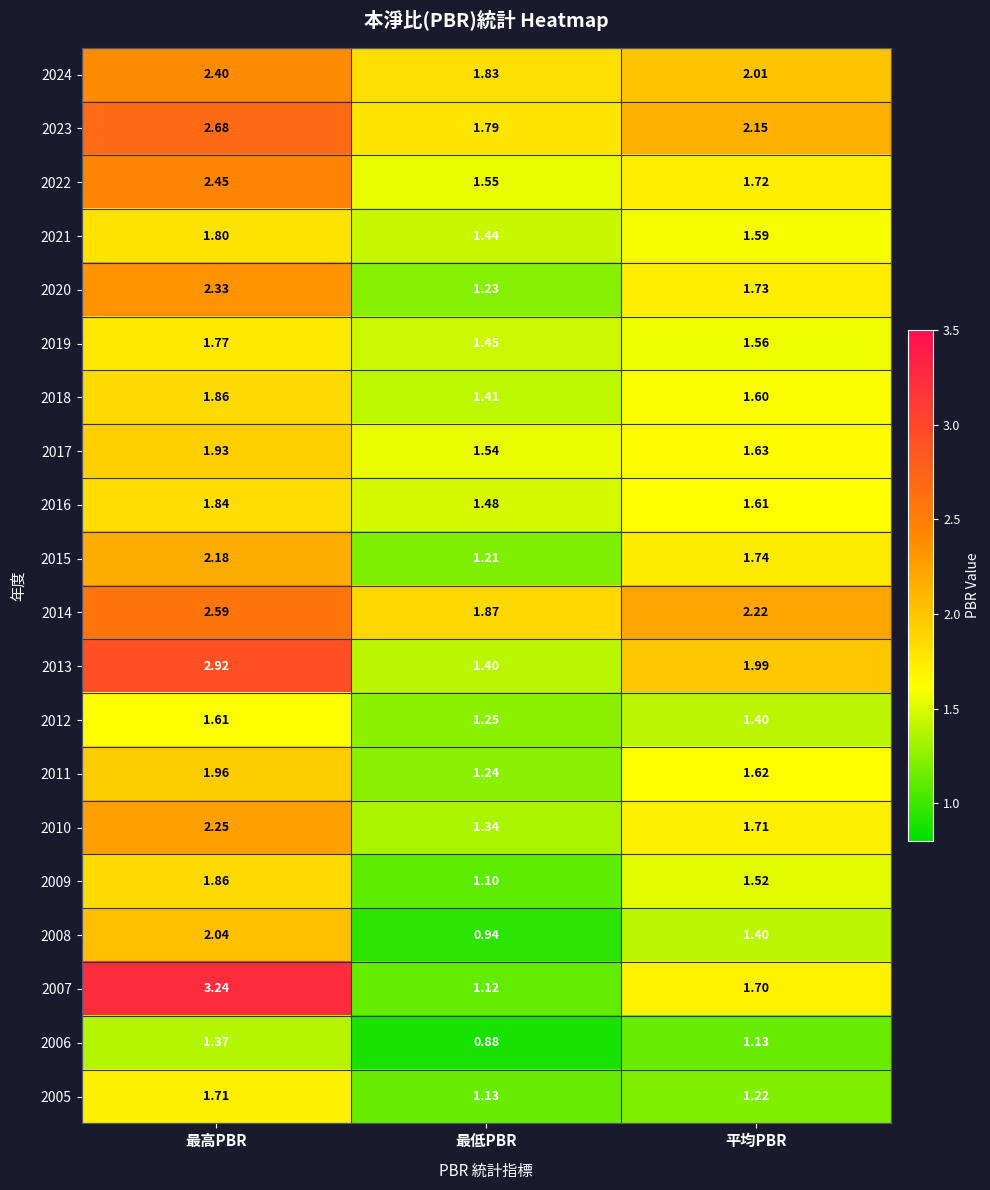

At which label does 2006 reach its peak?

最高PBR